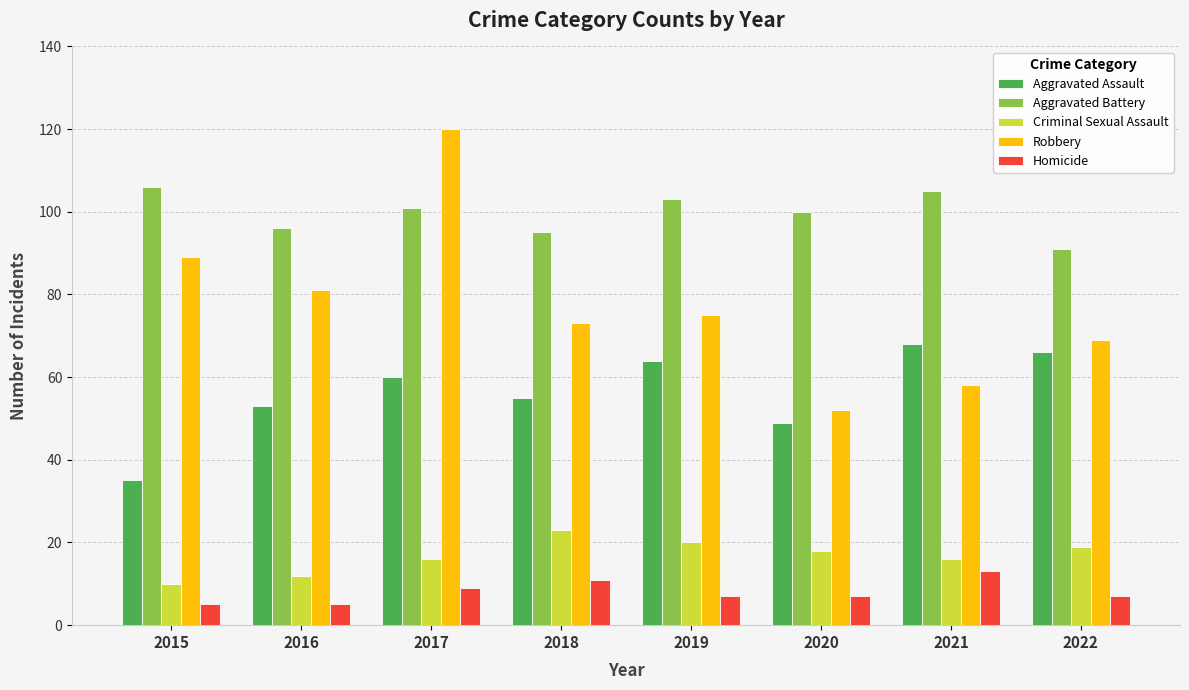

What is the minimum value for Criminal Sexual Assault?

10